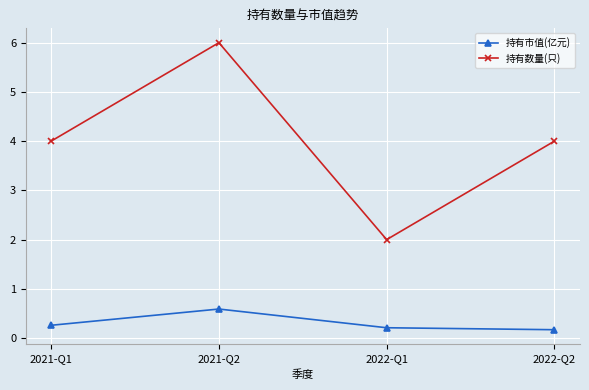

What is the approximate value of 持有数量(只) at 2021-Q2?

6.0